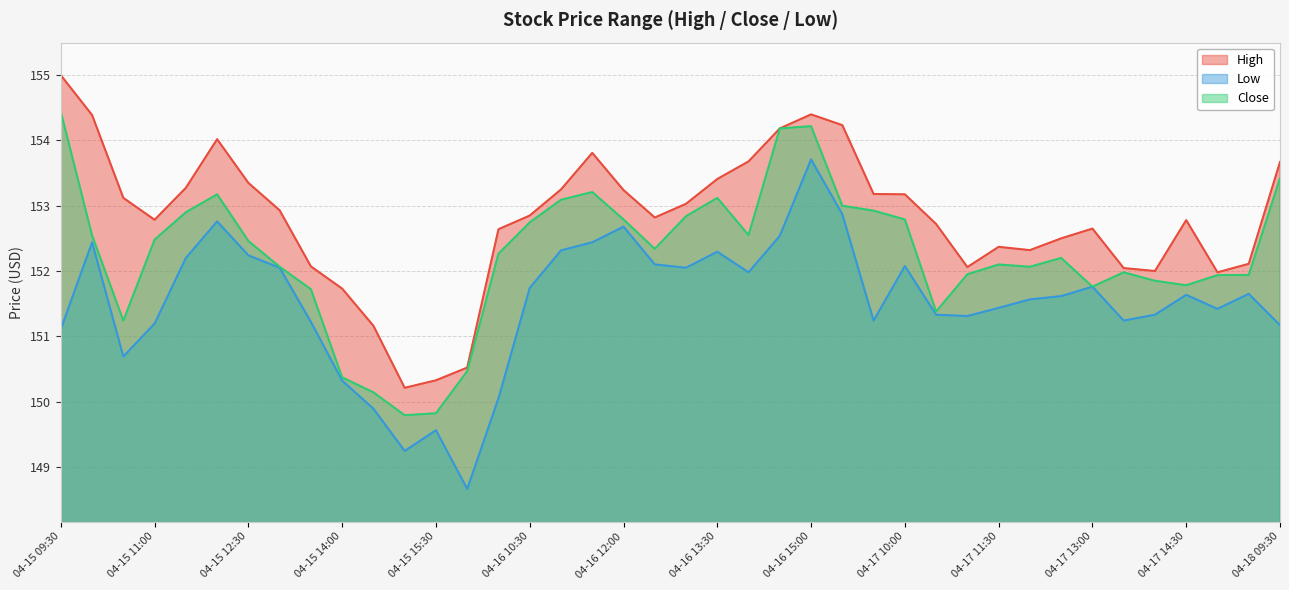

True or false: Close and Low cross at least once.

False